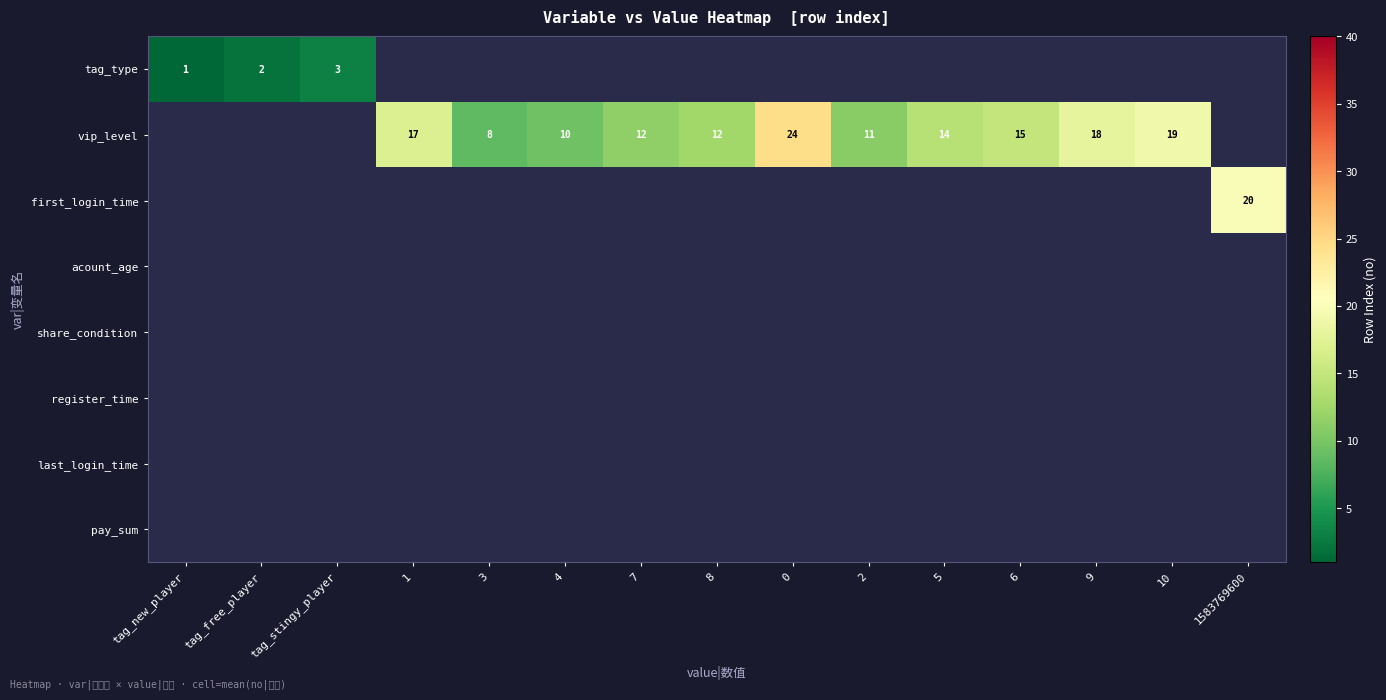

What is the difference between the vip_level values at 0 and 7?

12